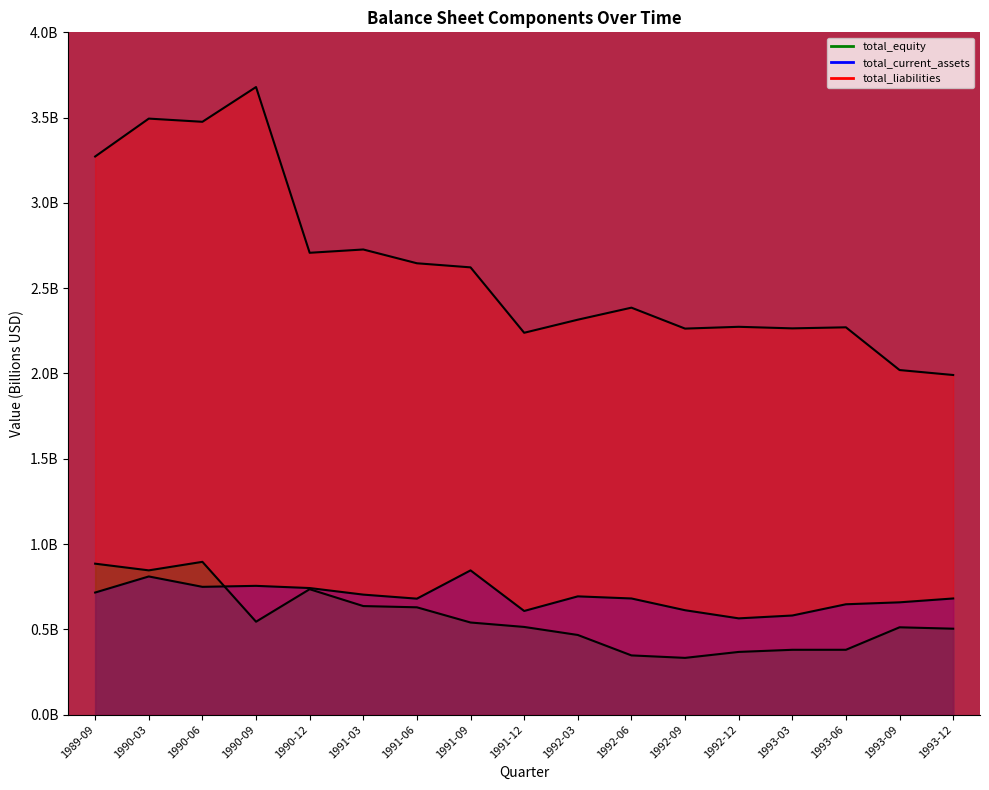

What is the difference between the highest and lowest values at 1991-12?

1.7